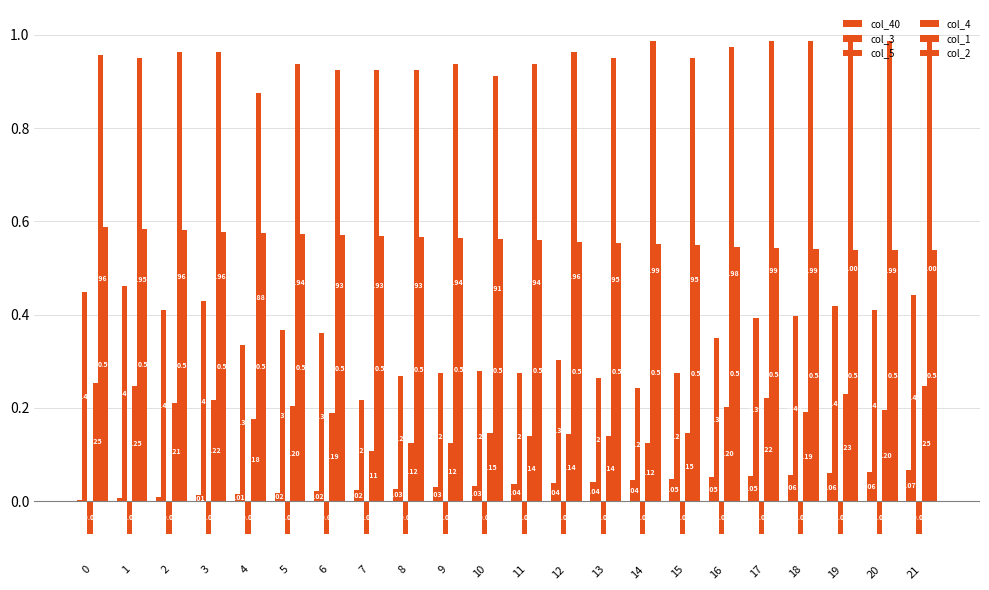

How many series are shown in this chart?

6